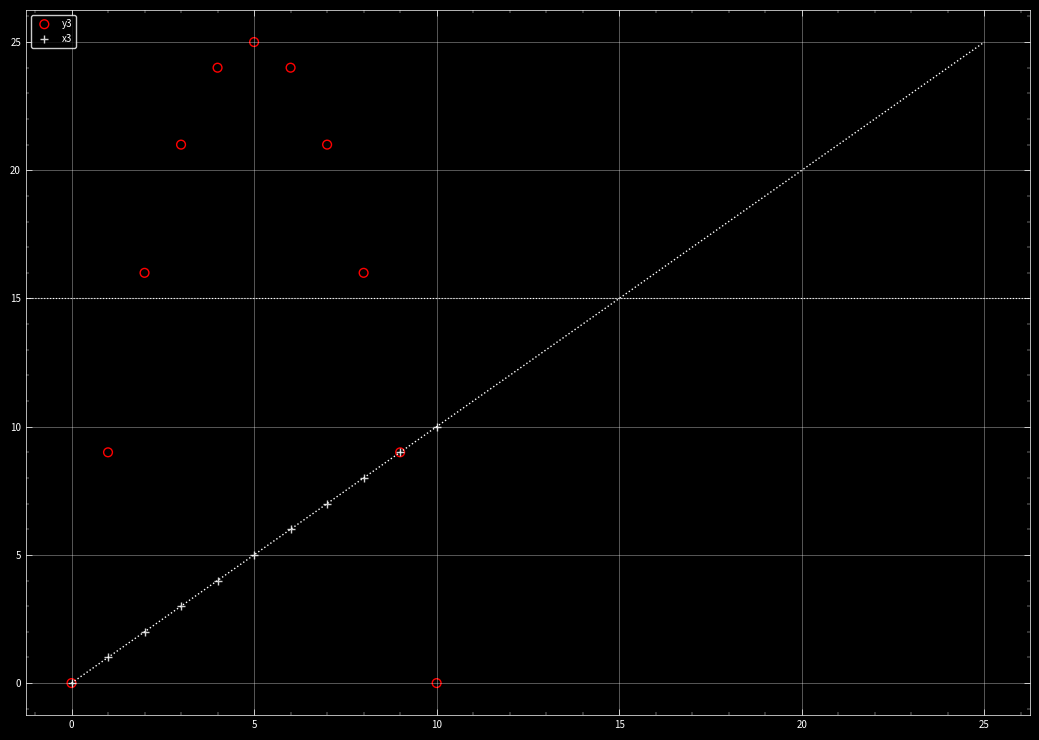

Which series reaches the maximum Y coordinate?

y3